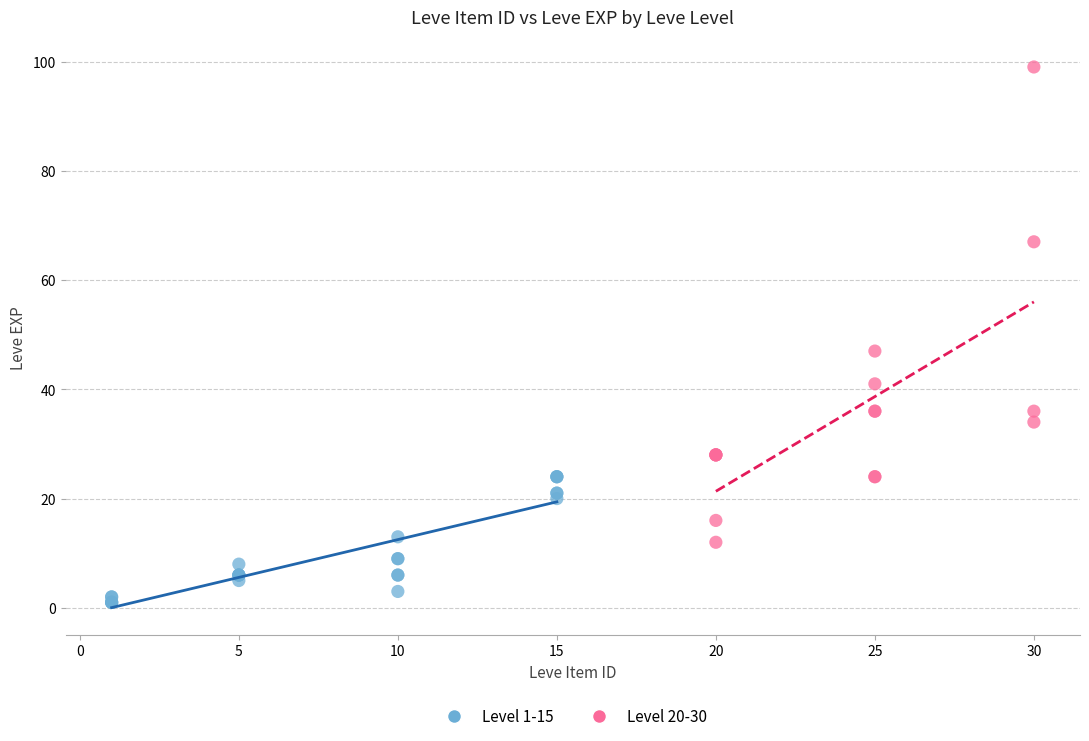

Which series has the largest Y range (max minus min)?

Level 20-30